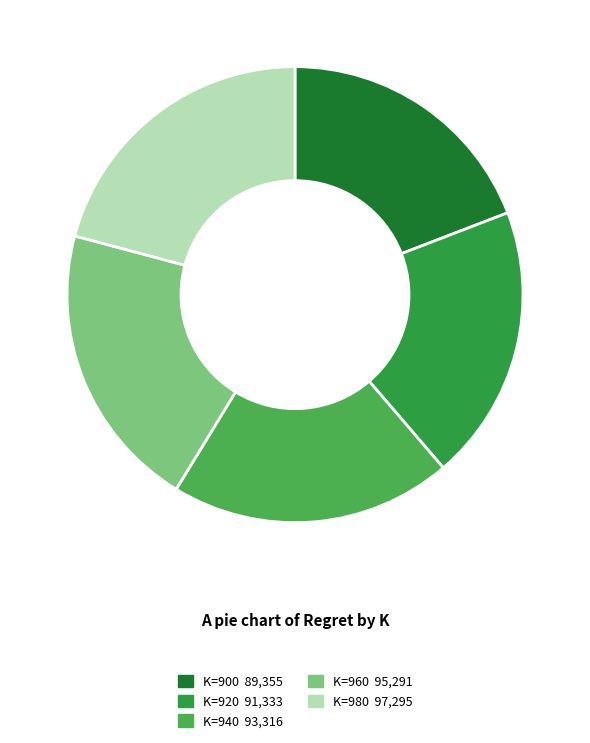

Count the number of slices in the pie.

5